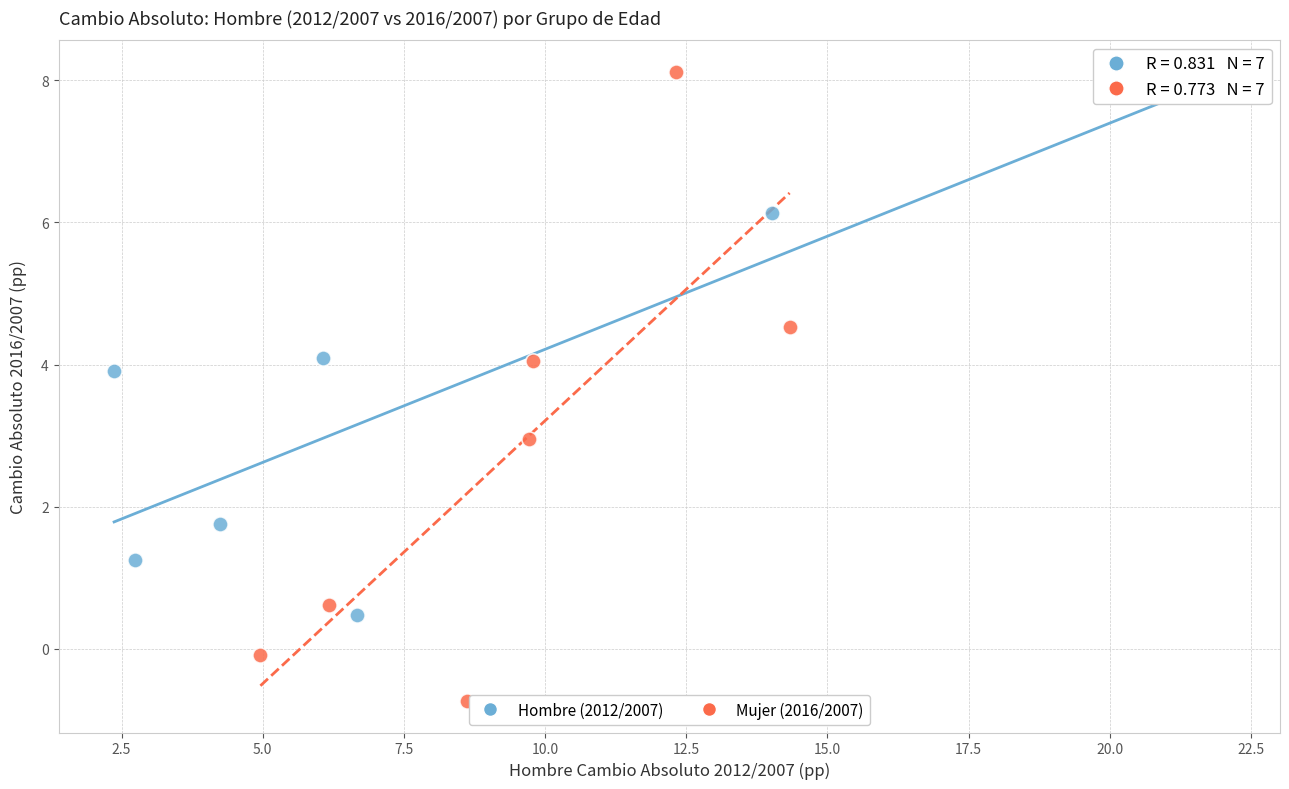

Which series has the widest spread of Y values?

Mujer (2016/2007)